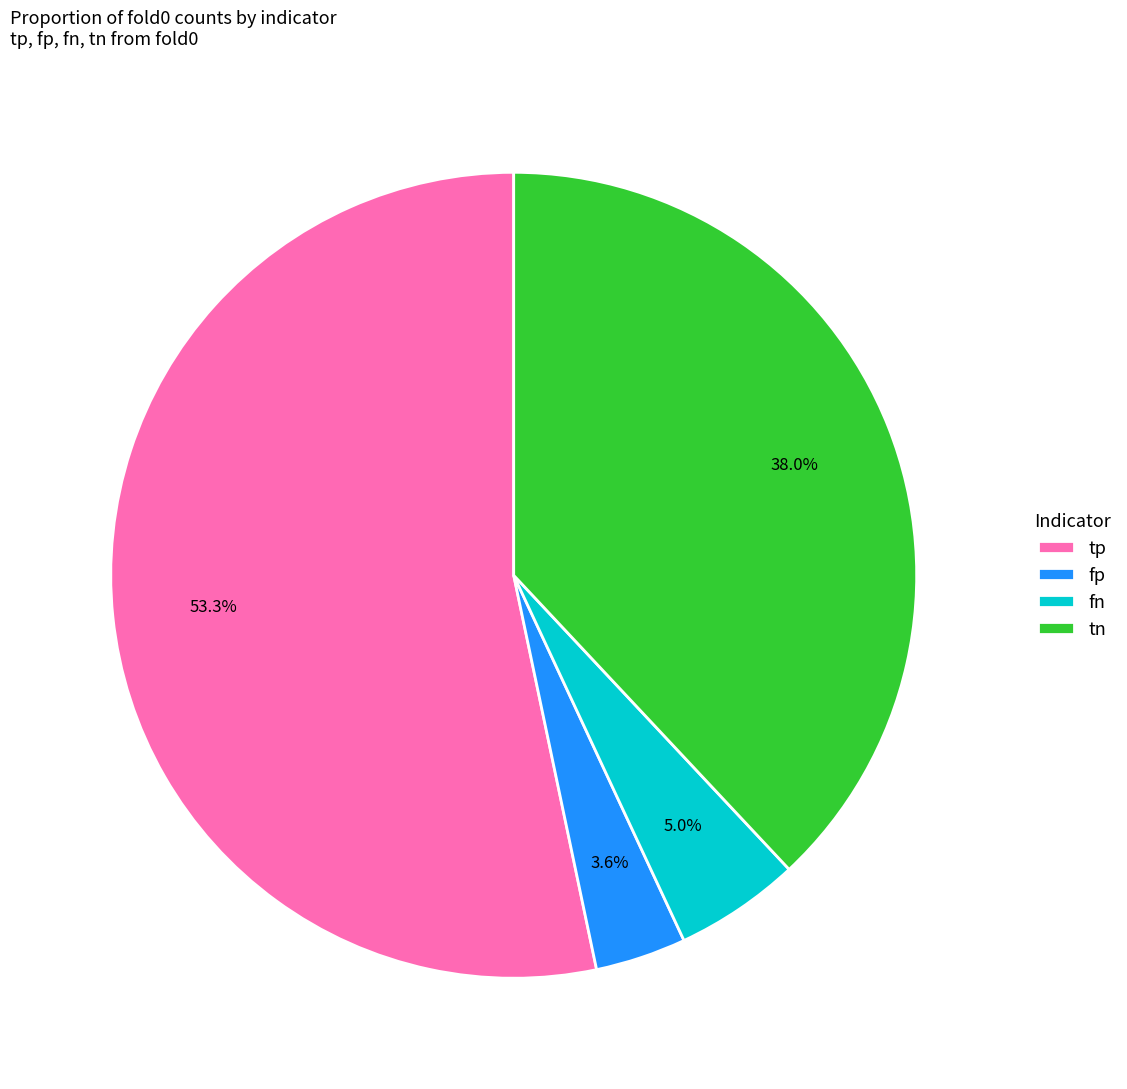

How many segments does this pie chart have?

4